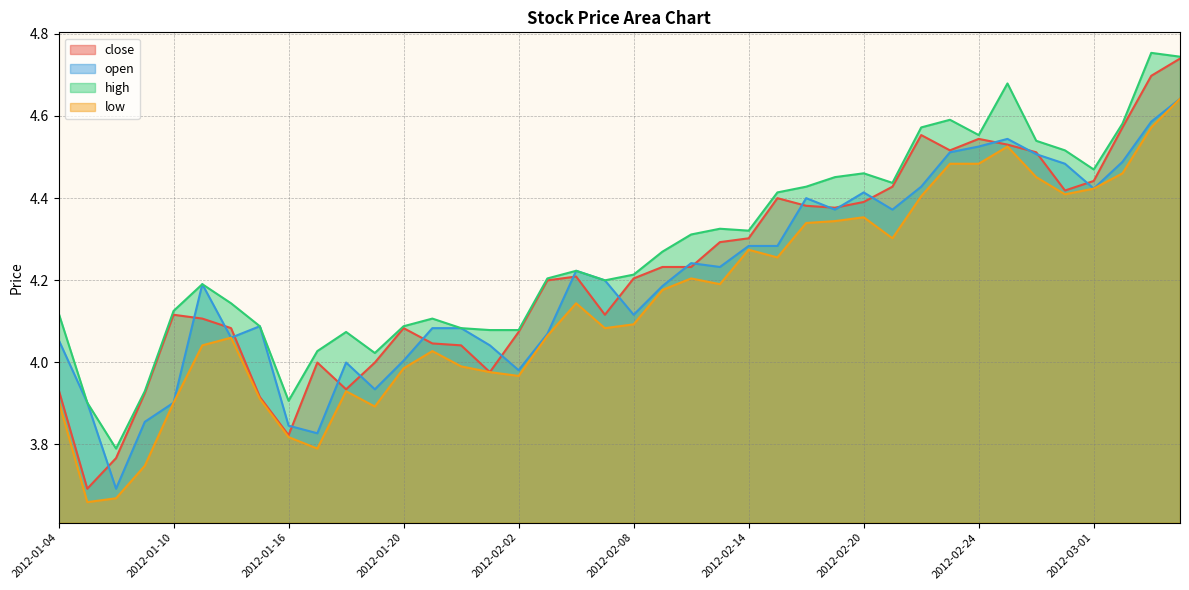

List the series in order of their peak value, lowest first.

open, low, close, high